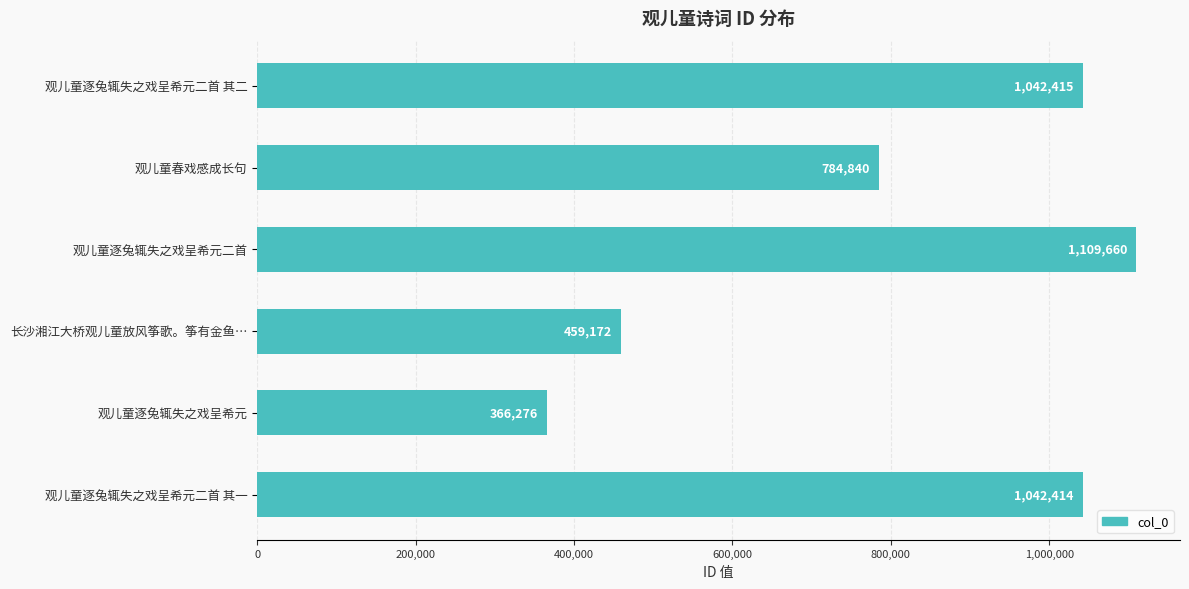

What is the ratio of the value at 观儿童逐兔辄失之戏呈希元 to the value at 观儿童逐兔辄失之戏呈希元二首?

0.3